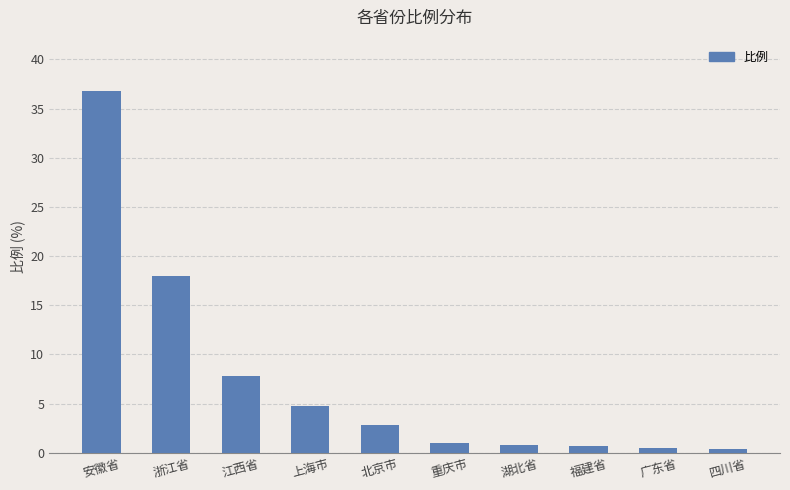

True or false: the data shows 7.8 at 江西省.

True